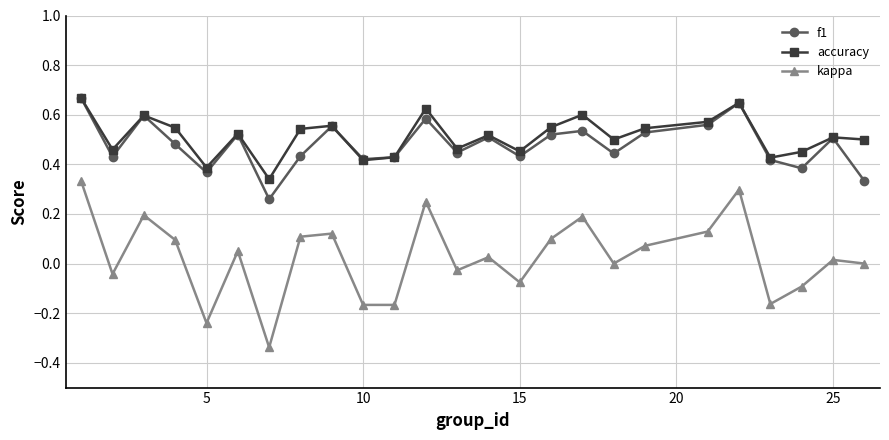

True or false: kappa and f1 intersect in this chart.

False